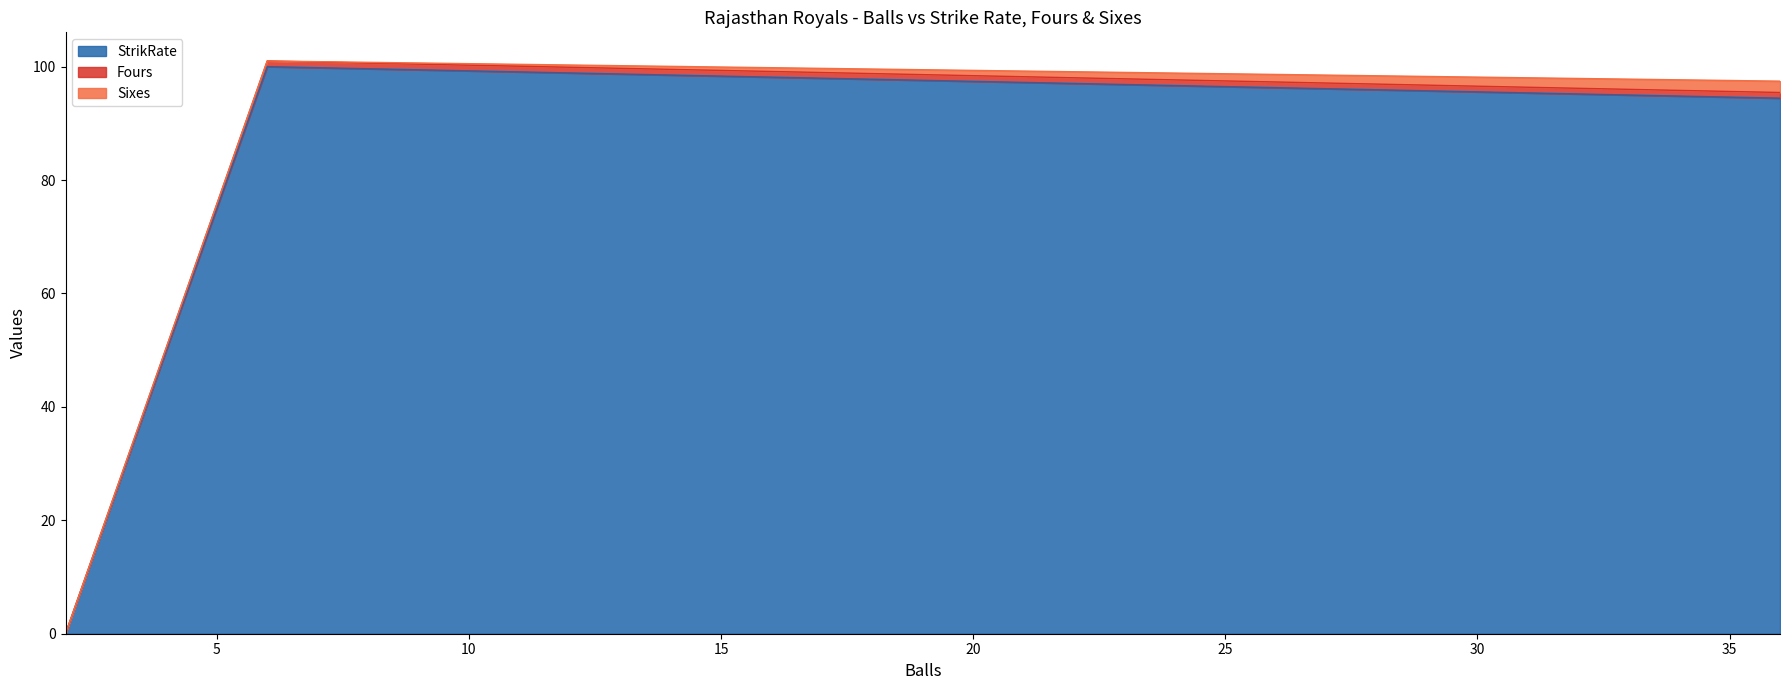

True or false: Fours has a value of 0.0 at 2.

True